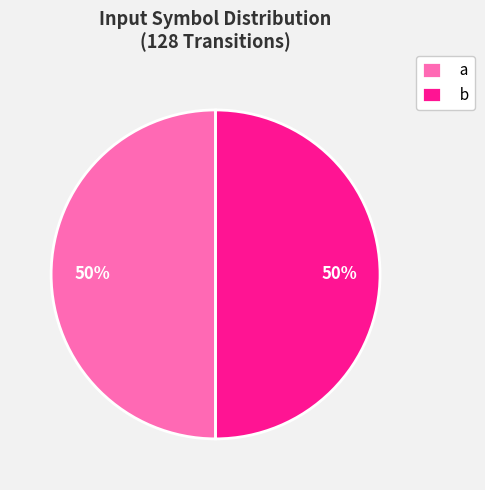

True or false: a accounts for 50% of the total.

True